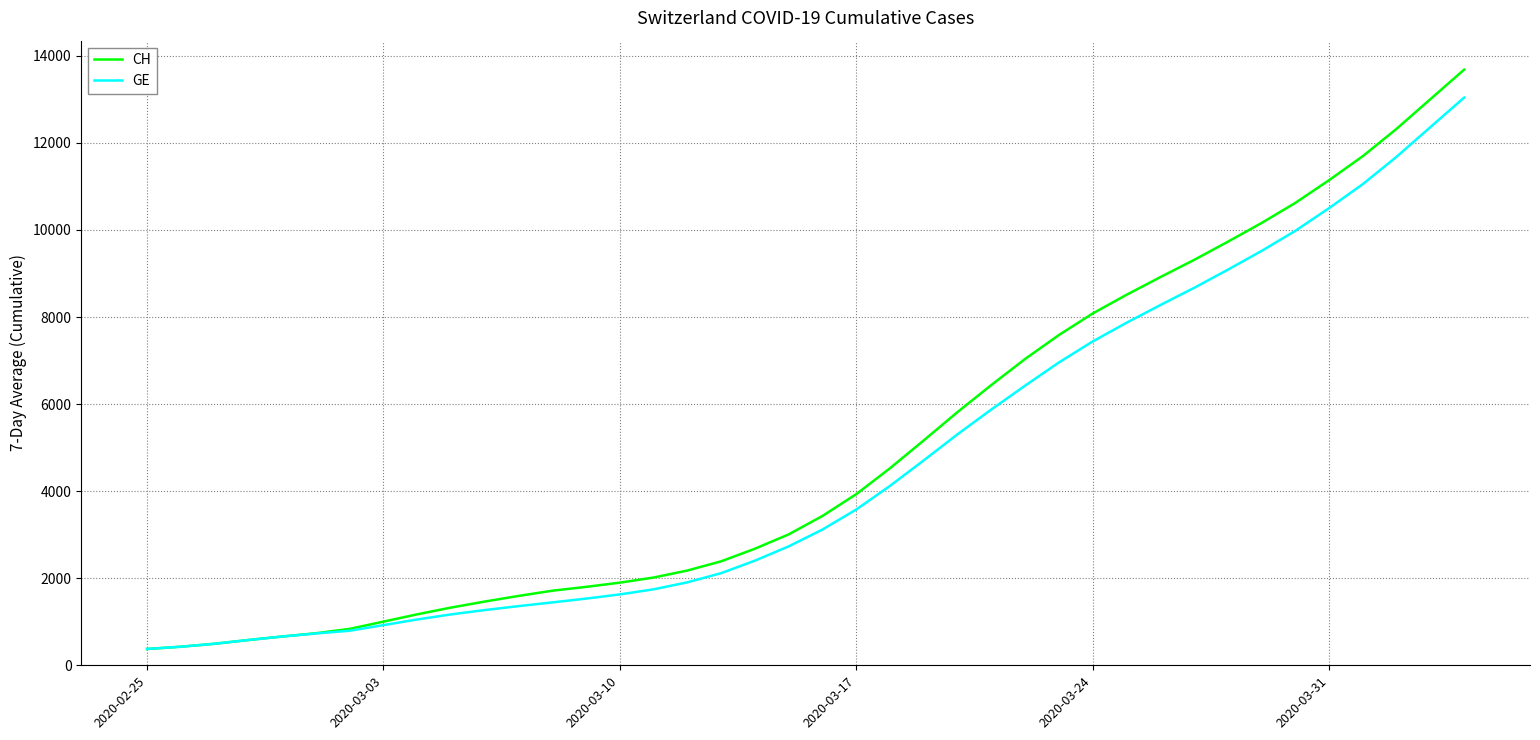

List the series in order of their peak value, lowest first.

GE, CH